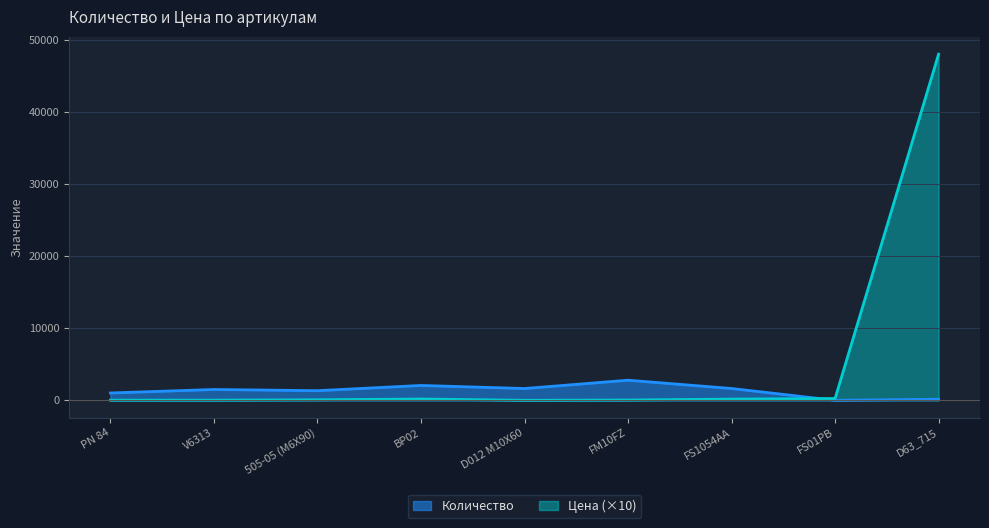

Where do Цена and Количество first cross each other?

FS1054AA and FS01PB